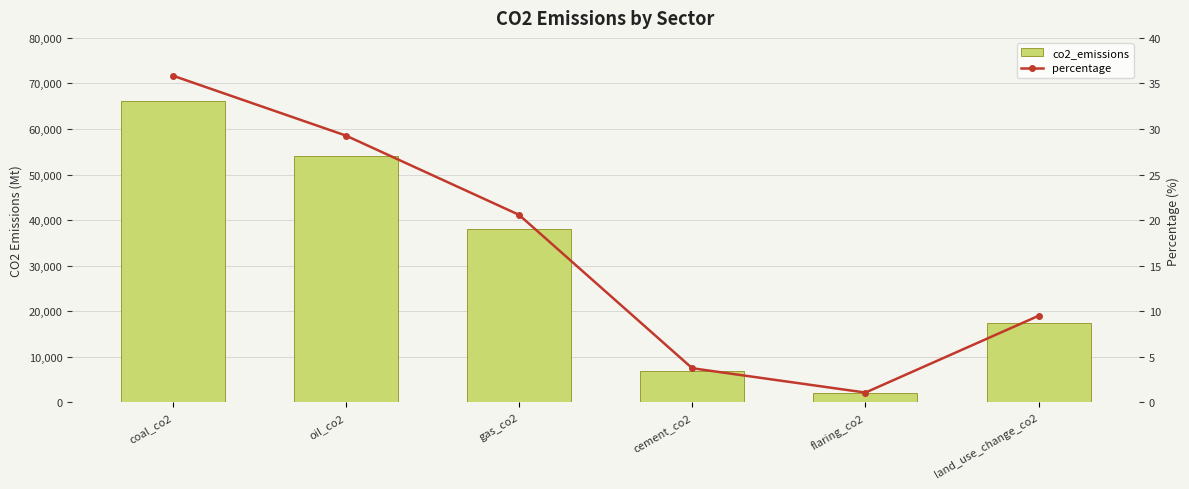

Where does the co2_emissions series first go above 37929?

coal_co2